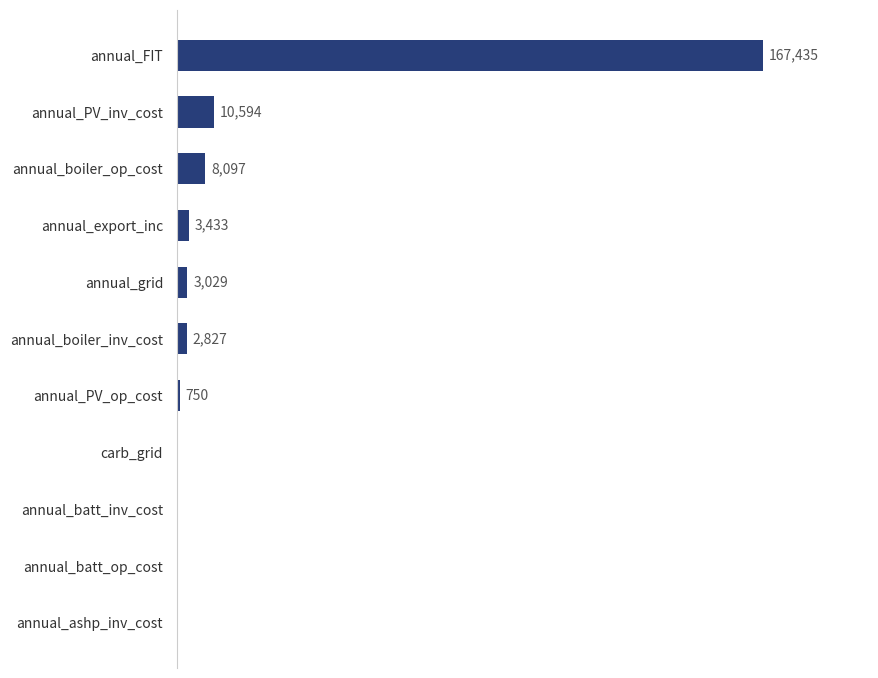

At which category does the chart reach its peak across all series?

annual_FIT